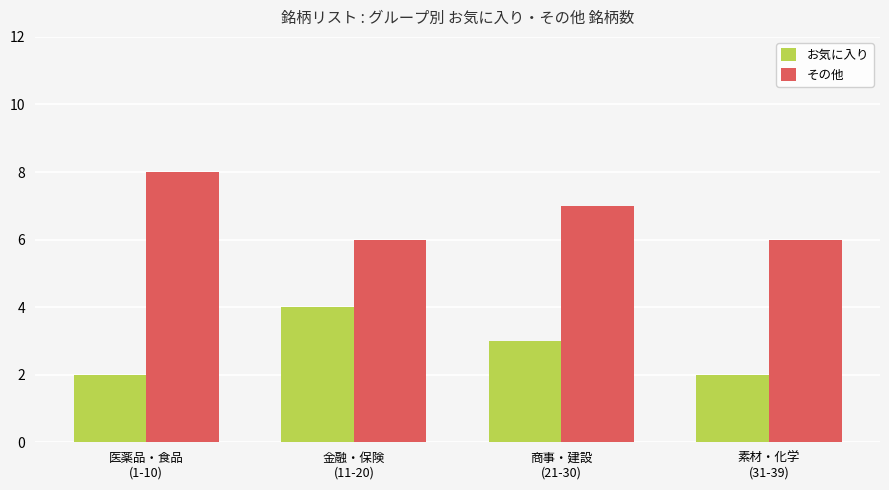

True or false: その他 has a value of 7 at 商事・建設
(21-30).

True